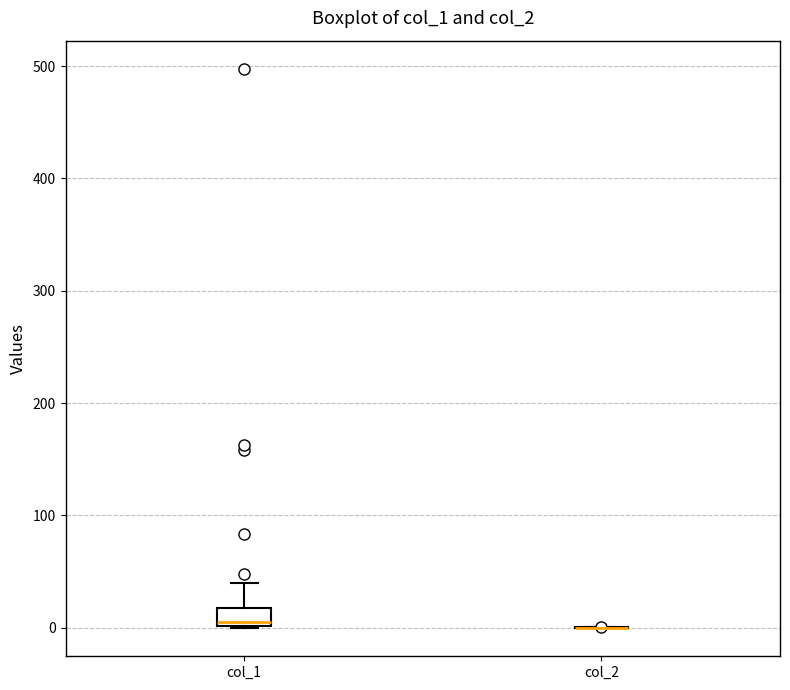

Which box is the tallest, from its lower edge to its upper edge?

col_1